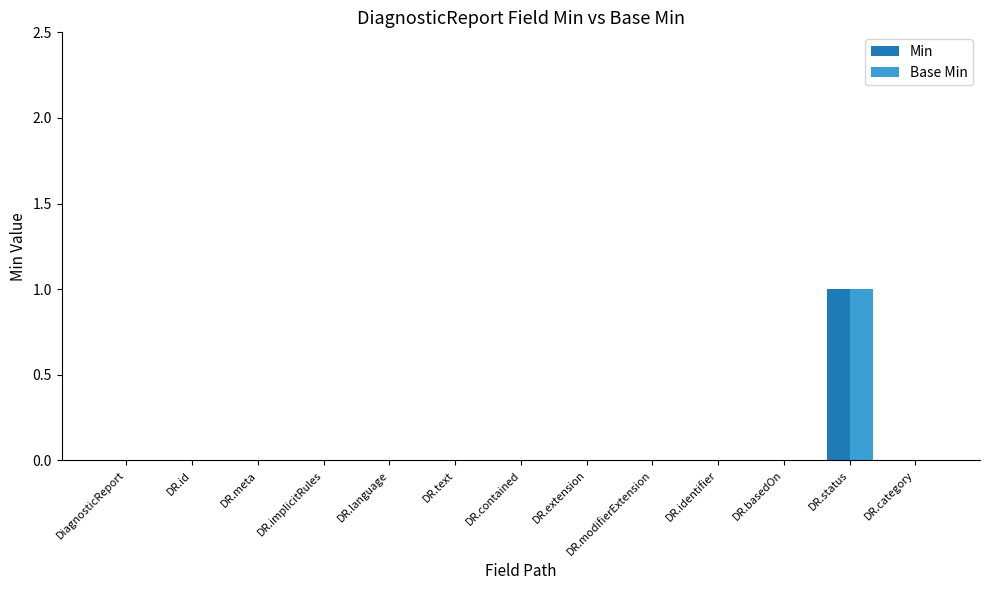

At which label does Base Min reach its peak?

DR.status